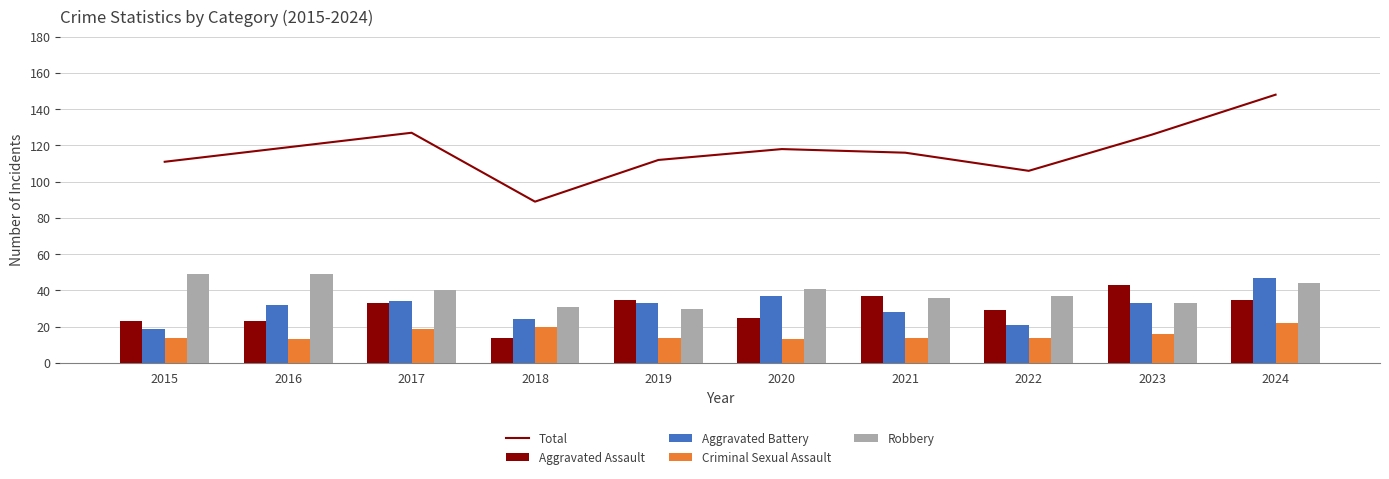

What is the maximum value for Total?

148